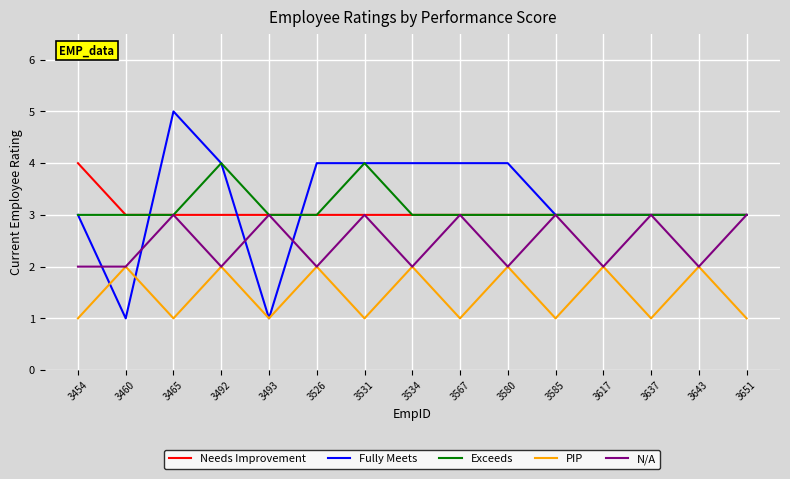

What is the total value across all series at 3585?

13